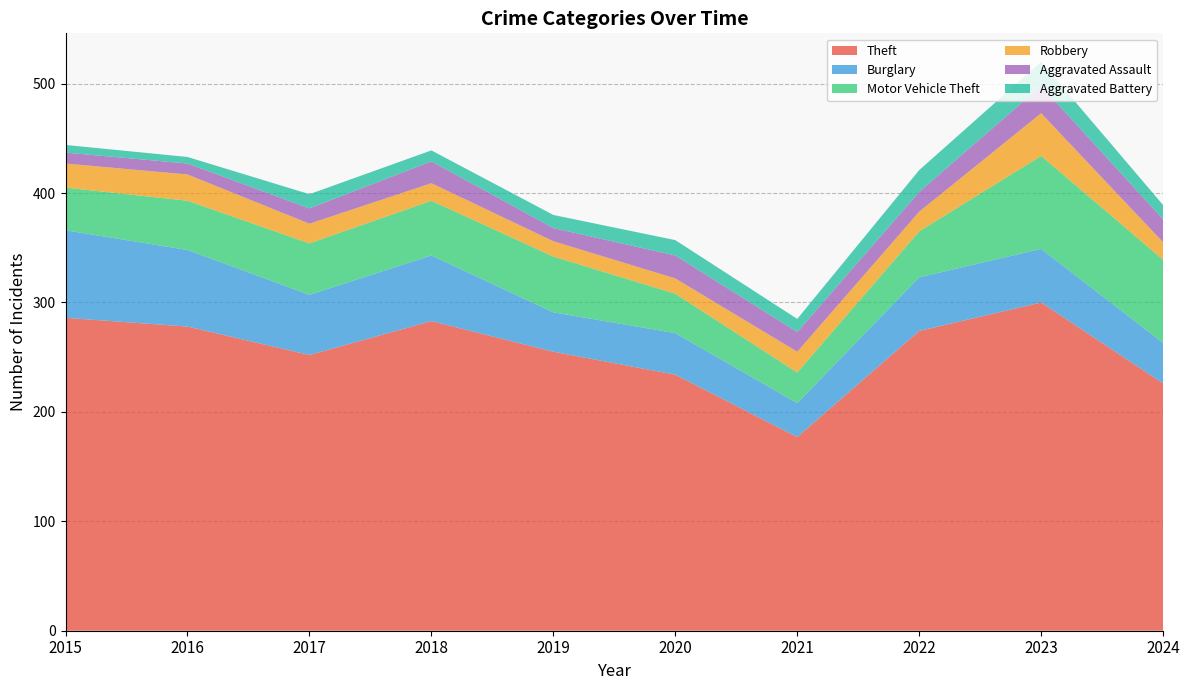

Reading left to right, what are all the values shown in this chart?

Theft: 286	278	252	283	255	234	177	274	300	226
Burglary: 80	70	55	60	36	38	31	49	49	37
Motor Vehicle Theft: 39	45	47	50	51	36	28	42	85	76
Robbery: 22	24	18	16	14	14	19	18	39	16
Aggravated Assault: 10	10	14	20	12	21	18	18	25	21
Aggravated Battery: 7	6	13	10	12	14	12	20	22	13